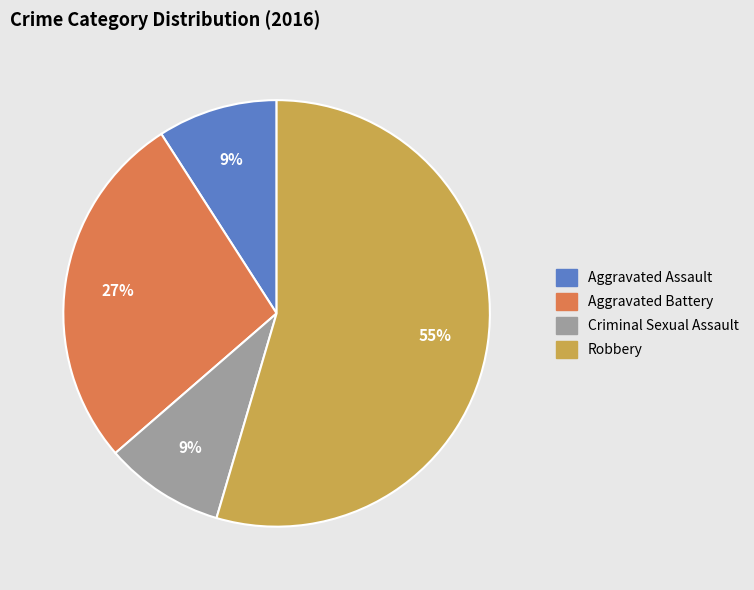

How many segments does this pie chart have?

4